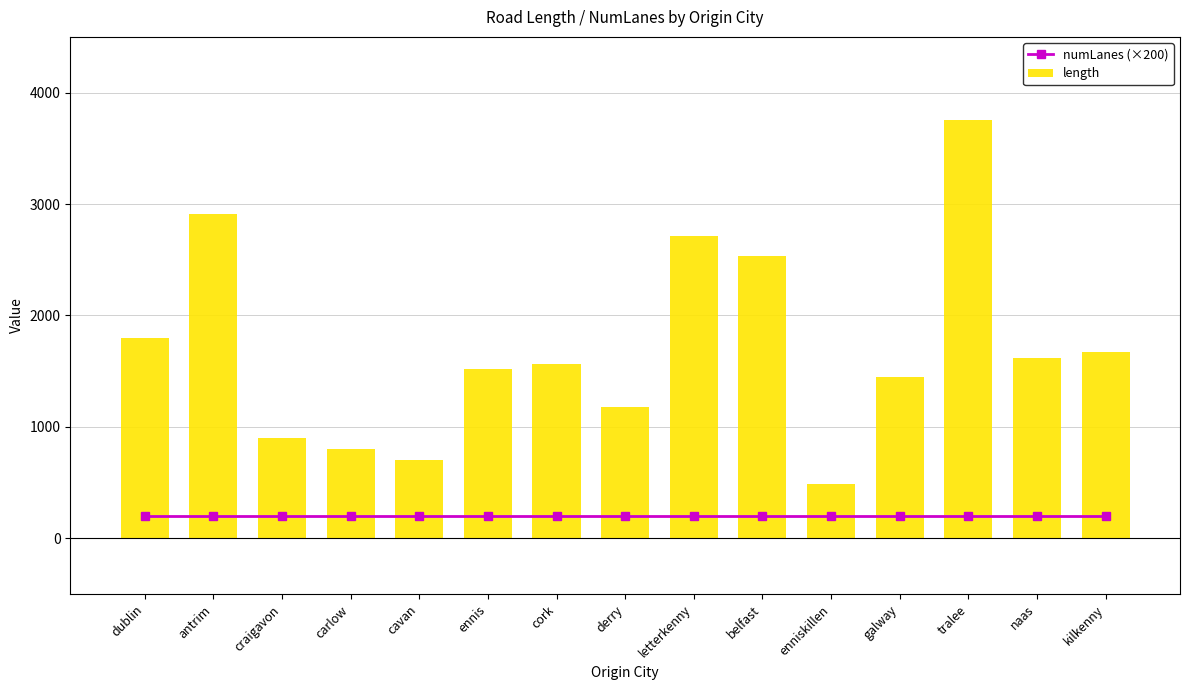

Rank the series by their average value, from lowest to highest.

numLanes (×200), length